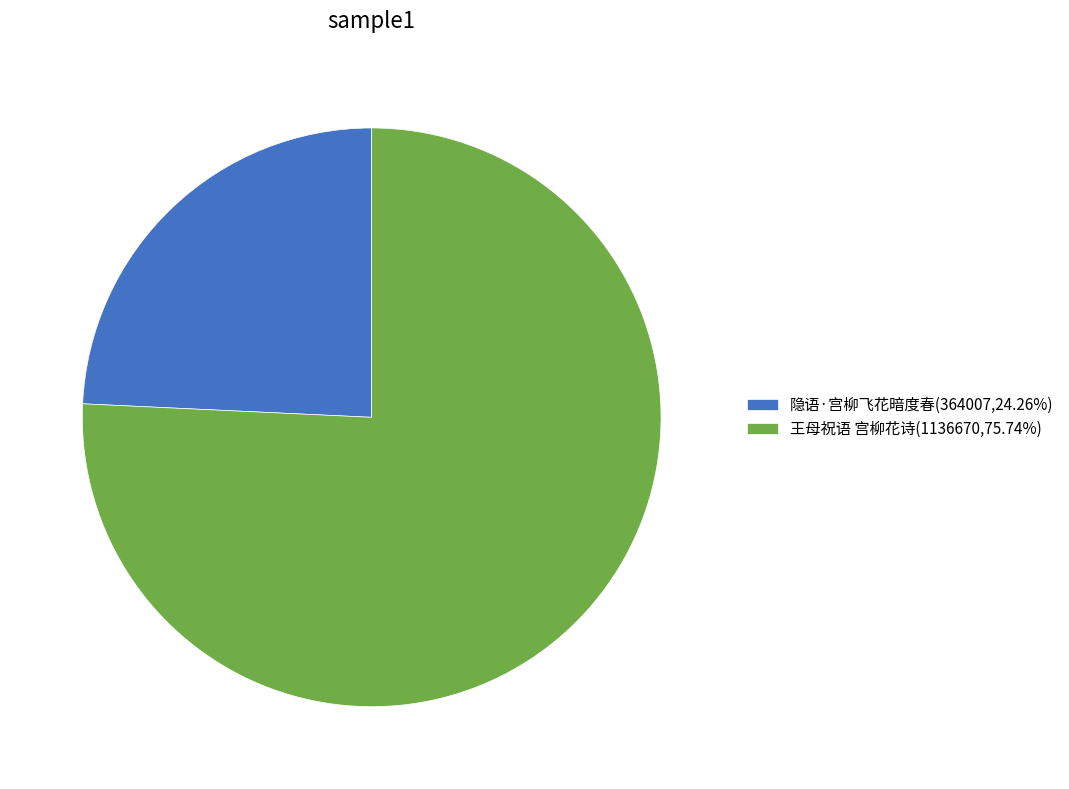

What is the majority slice?

王母祝语 宫柳花诗